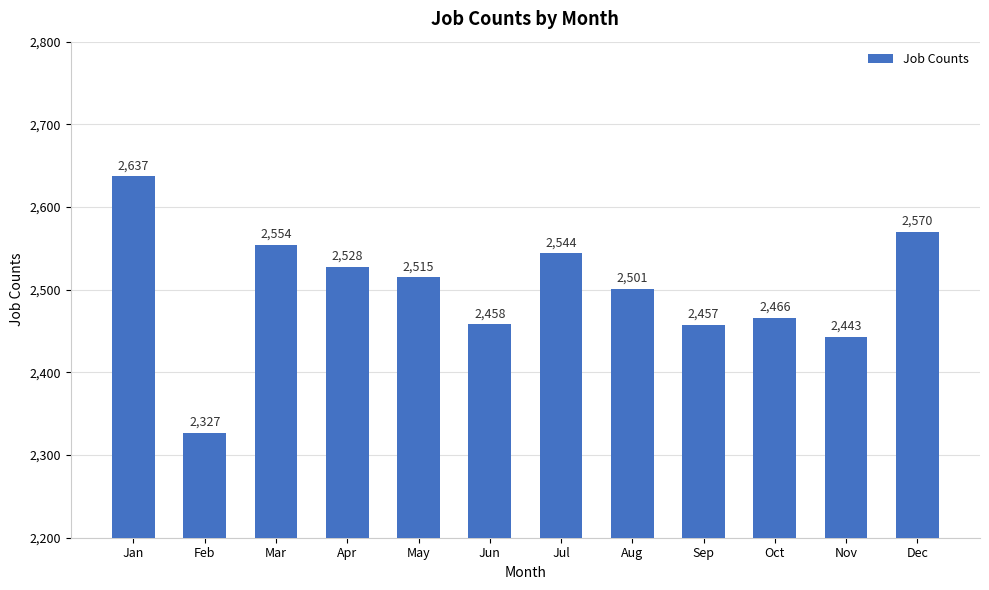

List the labels in order of value, smallest first.

Feb, Nov, Sep, Jun, Oct, Aug, May, Apr, Jul, Mar, Dec, Jan